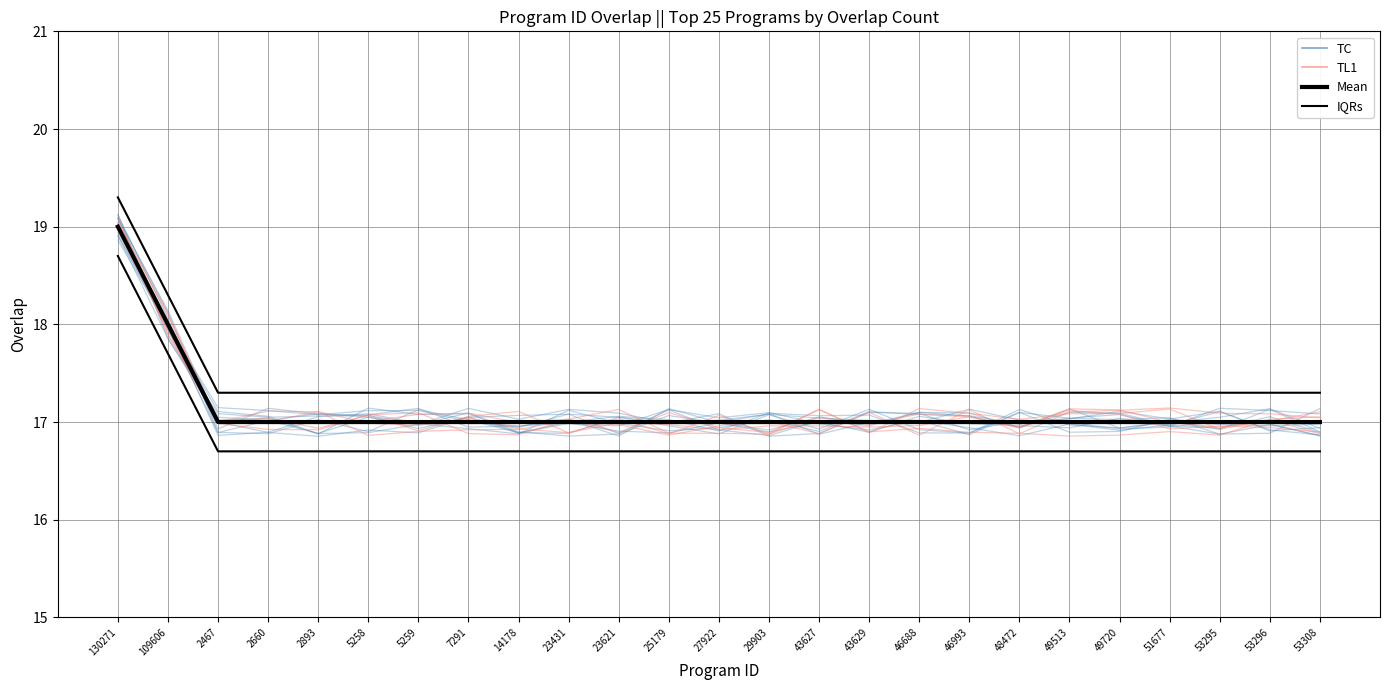

The Mean series shows 17.0 at 46993. True or false?

True